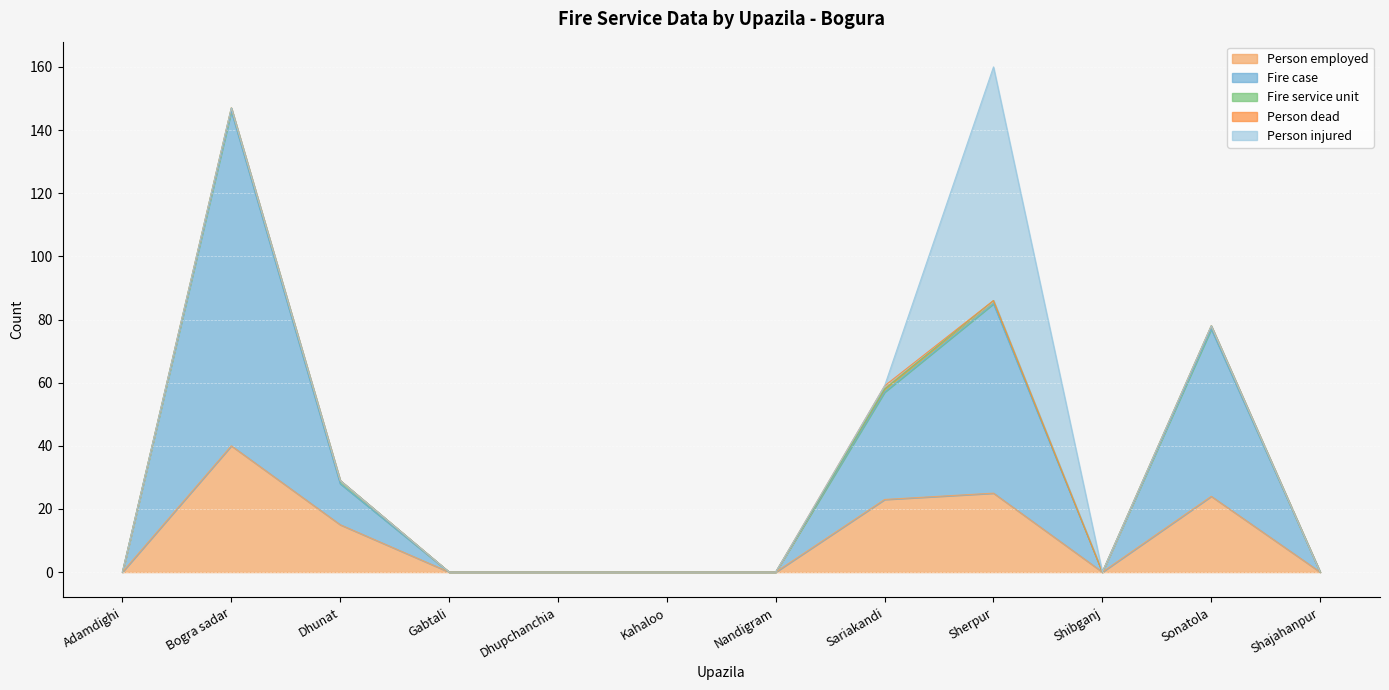

What is the spread (max minus min) of values at Sariakandi?

34